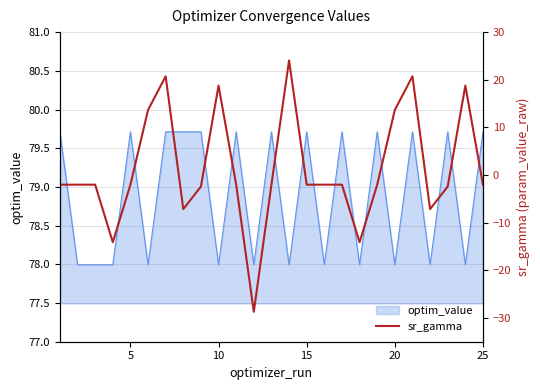

True or false: the data shows -2.0 at 5.

True